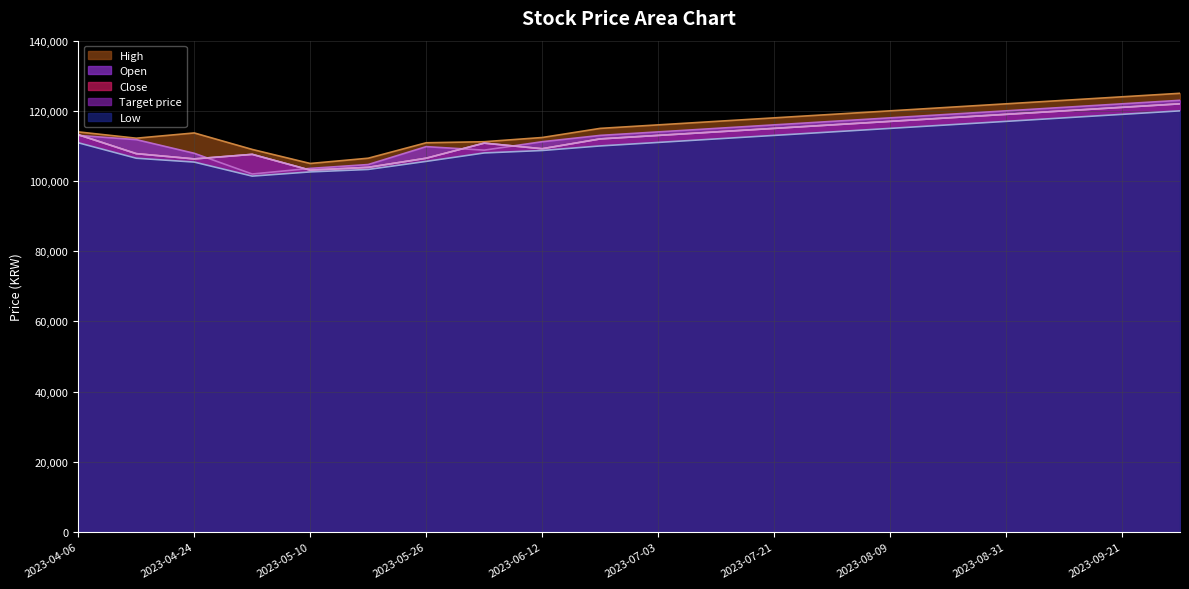

Reading left to right, extract all data points from this chart.

High: 2023-04-06=114000	2023-04-14=112200	2023-04-24=113700	2023-05-02=109000	2023-05-10=105000	2023-05-18=106500	2023-05-26=110900	2023-06-02=111200	2023-06-12=112400	2023-06-22=115000	2023-07-03=116000	2023-07-13=117000	2023-07-21=118000	2023-07-31=119000	2023-08-09=120000	2023-08-21=121000	2023-08-31=122000	2023-09-11=123000	2023-09-21=124000	2023-10-02=125000
Open: 2023-04-06=113000	2023-04-14=111800	2023-04-24=107900	2023-05-02=102000	2023-05-10=103600	2023-05-18=104700	2023-05-26=109800	2023-06-02=108800	2023-06-12=111200	2023-06-22=113000	2023-07-03=114000	2023-07-13=115000	2023-07-21=116000	2023-07-31=117000	2023-08-09=118000	2023-08-21=119000	2023-08-31=120000	2023-09-11=121000	2023-09-21=122000	2023-10-02=123000
Close: 2023-04-06=113200	2023-04-14=107800	2023-04-24=106300	2023-05-02=107600	2023-05-10=103100	2023-05-18=103900	2023-05-26=106500	2023-06-02=110800	2023-06-12=109200	2023-06-22=112000	2023-07-03=113000	2023-07-13=114000	2023-07-21=115000	2023-07-31=116000	2023-08-09=117000	2023-08-21=118000	2023-08-31=119000	2023-09-11=120000	2023-09-21=121000	2023-10-02=122000
Target price: 2023-04-06=113200	2023-04-14=107800	2023-04-24=106300	2023-05-02=107600	2023-05-10=103100	2023-05-18=103900	2023-05-26=106500	2023-06-02=110800	2023-06-12=109200	2023-06-22=112000	2023-07-03=113000	2023-07-13=114000	2023-07-21=115000	2023-07-31=116000	2023-08-09=117000	2023-08-21=118000	2023-08-31=119000	2023-09-11=120000	2023-09-21=121000	2023-10-02=122000
Low: 2023-04-06=110900	2023-04-14=106500	2023-04-24=105400	2023-05-02=101400	2023-05-10=102600	2023-05-18=103300	2023-05-26=105600	2023-06-02=108000	2023-06-12=108700	2023-06-22=110000	2023-07-03=111000	2023-07-13=112000	2023-07-21=113000	2023-07-31=114000	2023-08-09=115000	2023-08-21=116000	2023-08-31=117000	2023-09-11=118000	2023-09-21=119000	2023-10-02=120000